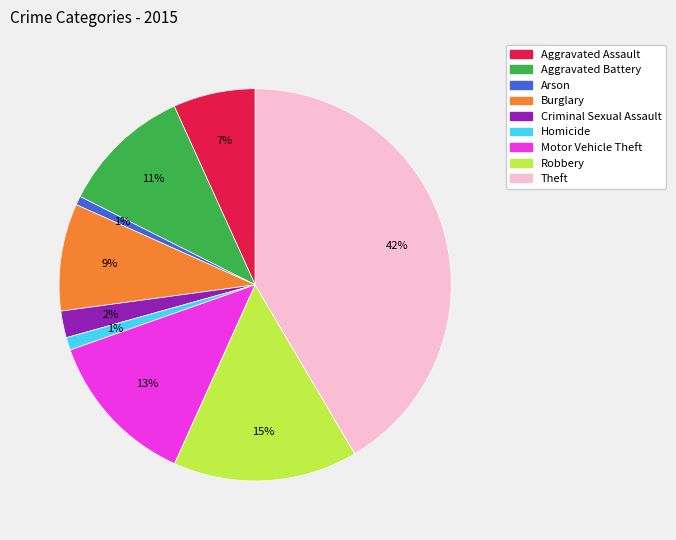

Is the sum of Homicide and Arson greater than half?

No